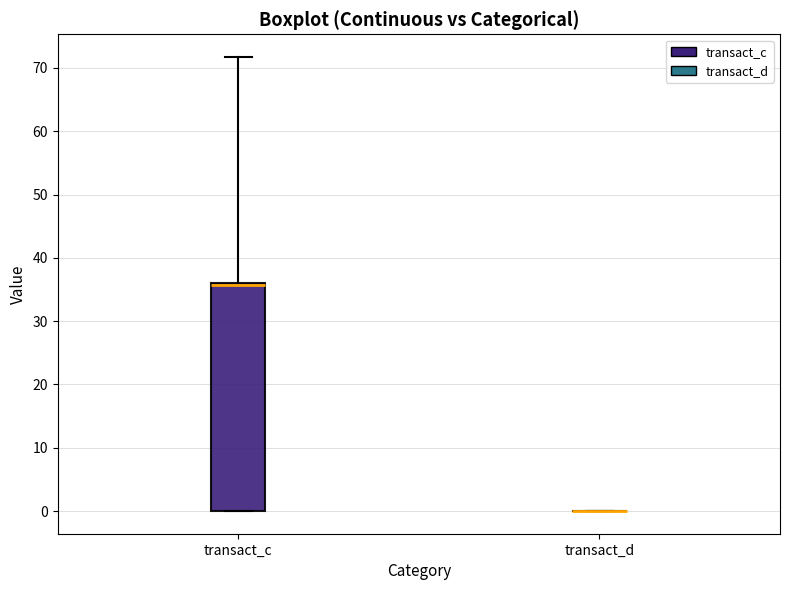

Reading left to right, transcribe this box plot: for each box, give where its median line is, the range the box spans, and where its two whiskers end, as read against the y-axis. The values are not printed on the chart, so give them approximately, as read against the axis.

transact_c: median 36 (drawn on the box's upper edge), box 0 to 36, whiskers 0 to 72
transact_d: box collapsed to a line at 0, whiskers 0 to 0